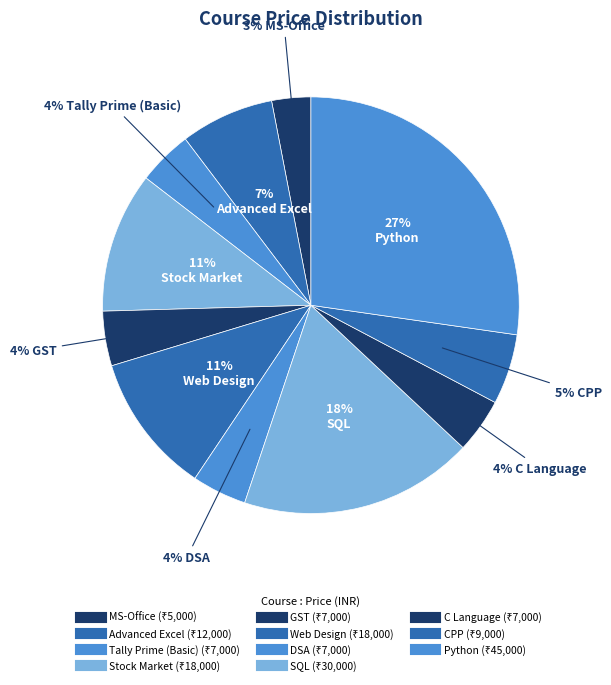

How many segments does this pie chart have?

11